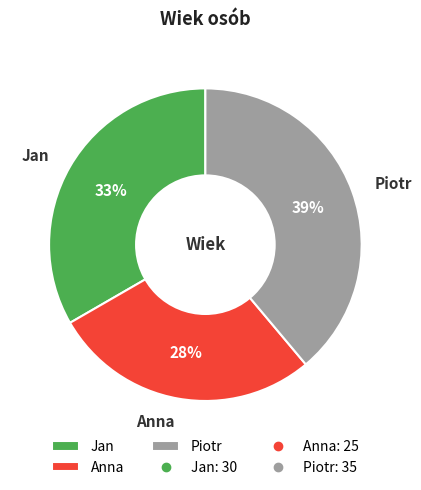

What percentage is the Jan slice, to the nearest percent?

33%